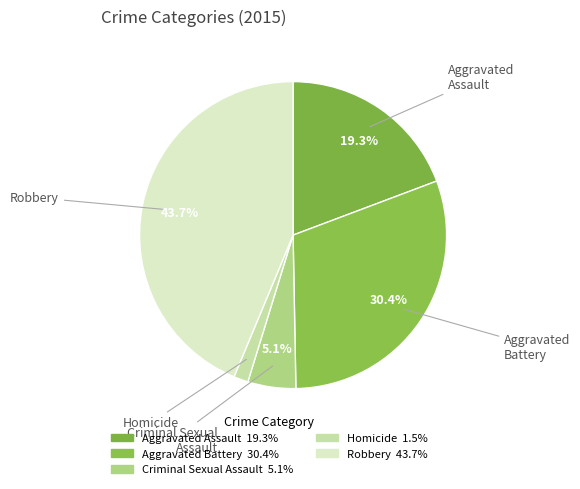

What is the smallest slice in the pie chart?

Homicide